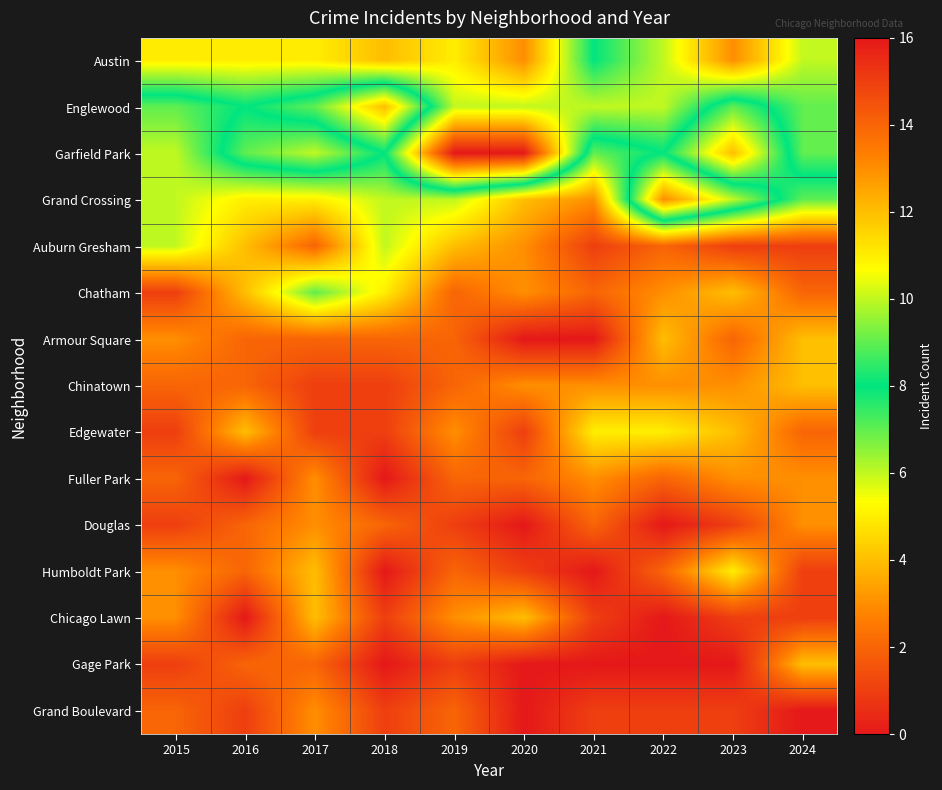

Between 2021 and 2016, which is larger?

2016